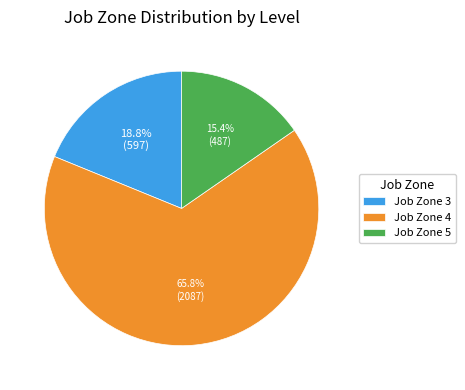

Combined, what portion of the pie is Job Zone 5 and Job Zone 3?

34.2%